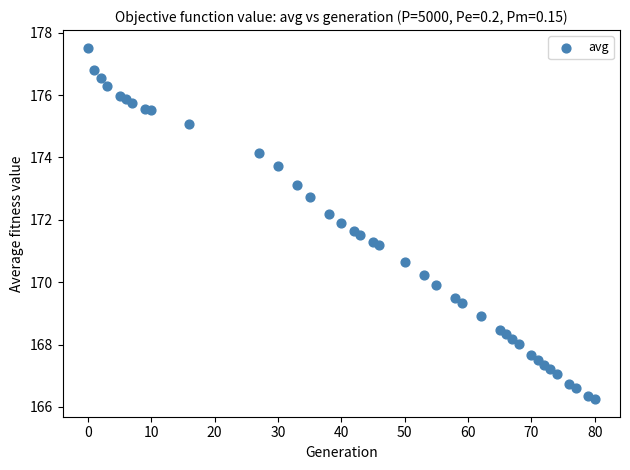

How many data points are displayed?

39